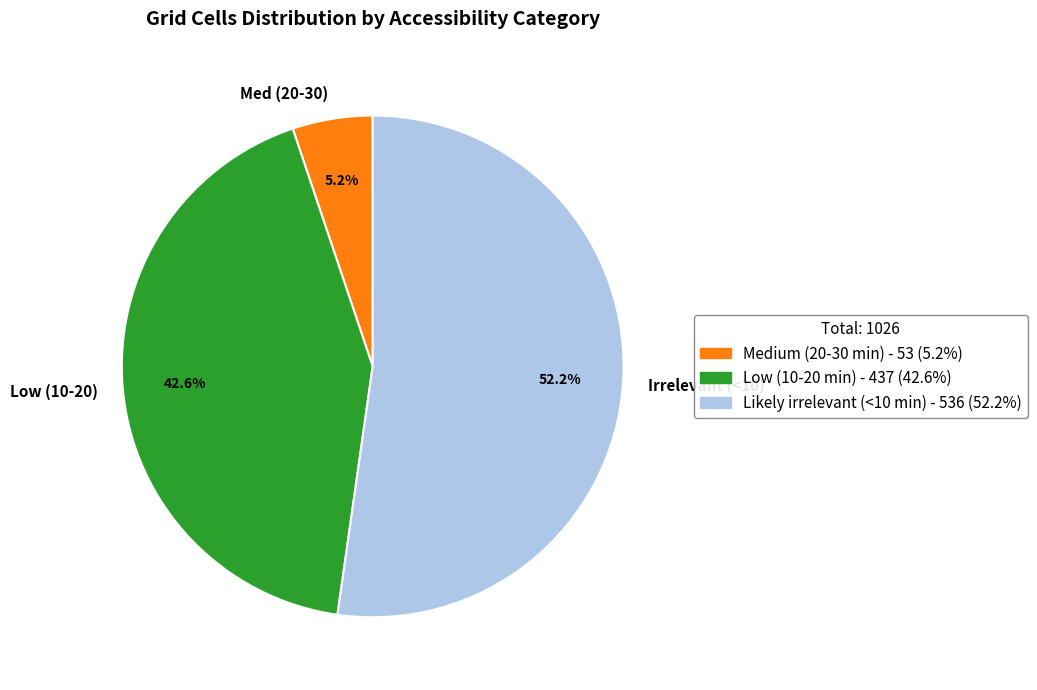

Count the number of slices in the pie.

3